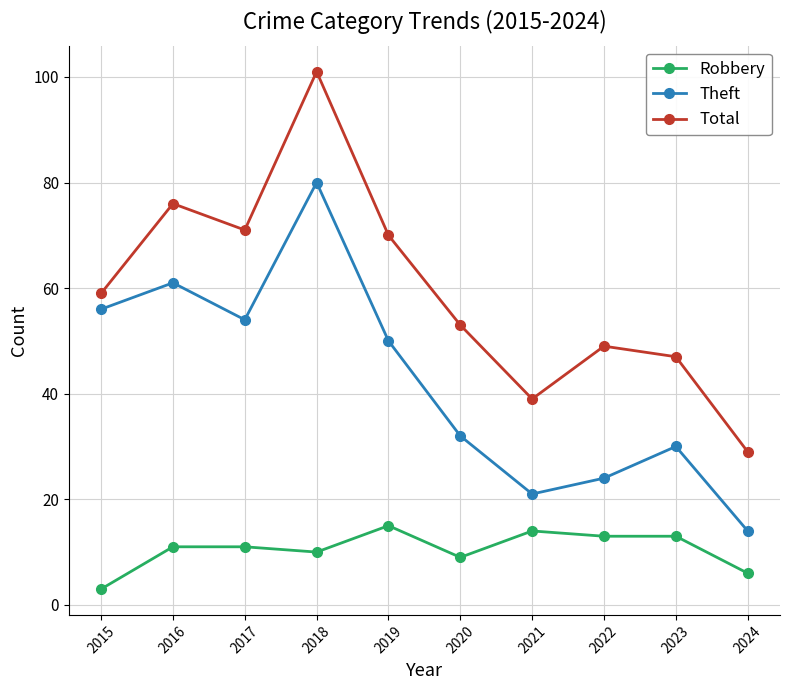

What is the average value of the Total series?

59